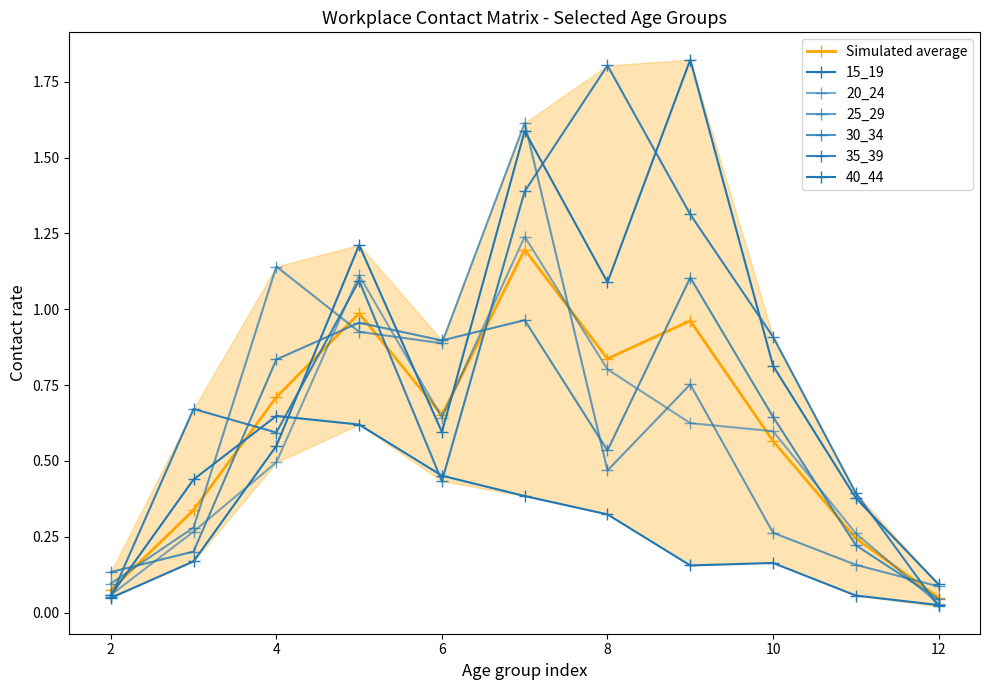

True or false: 15_19 has more than 1 interior local peaks.

True